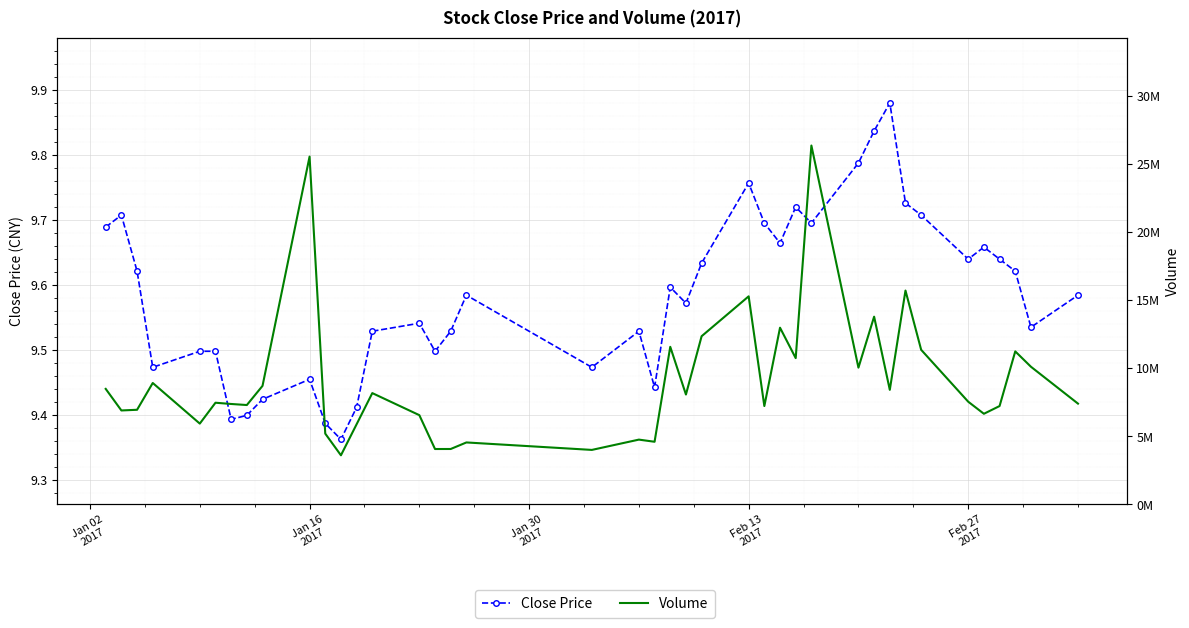

How many values in the Volume series are below 7554760?

20